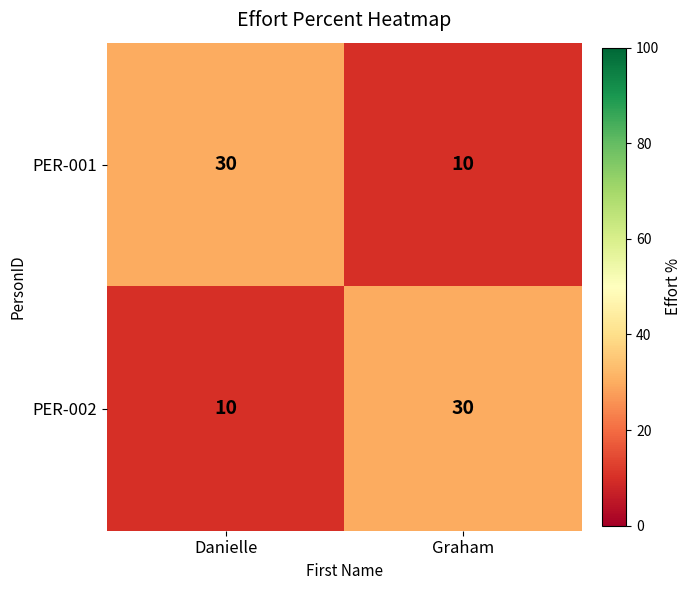

At how many categories does at least one series exceed 17?

2